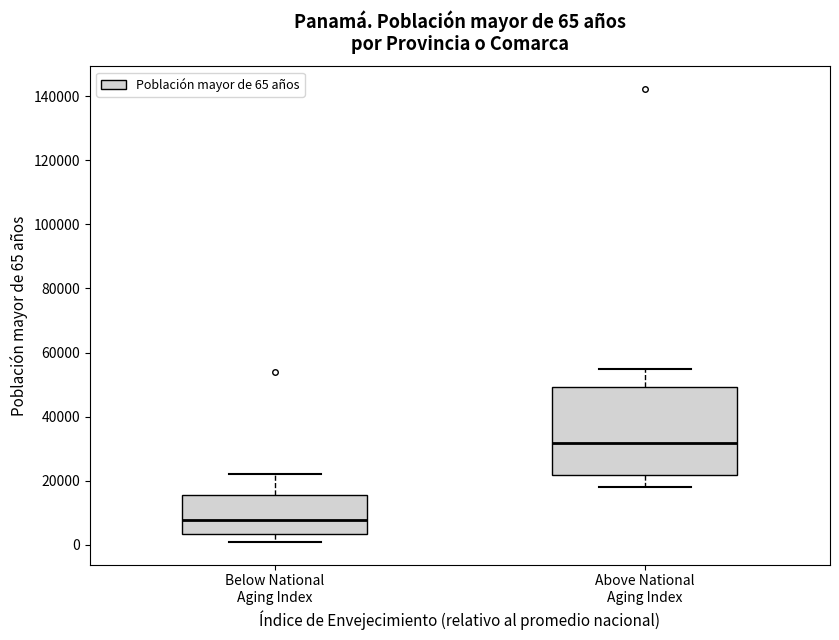

Which box's median line is the lowest?

Below National Aging Index